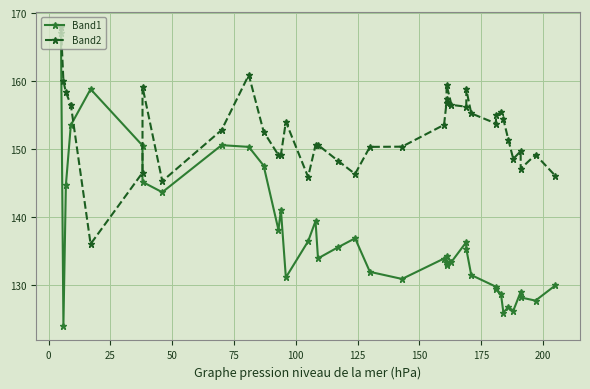

What is the maximum value shown in the chart?

168.0